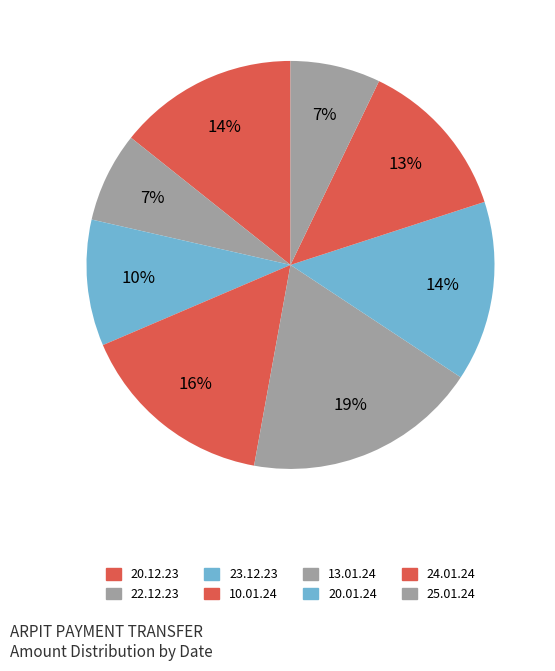

What is the smallest slice in the pie chart?

22.12.23